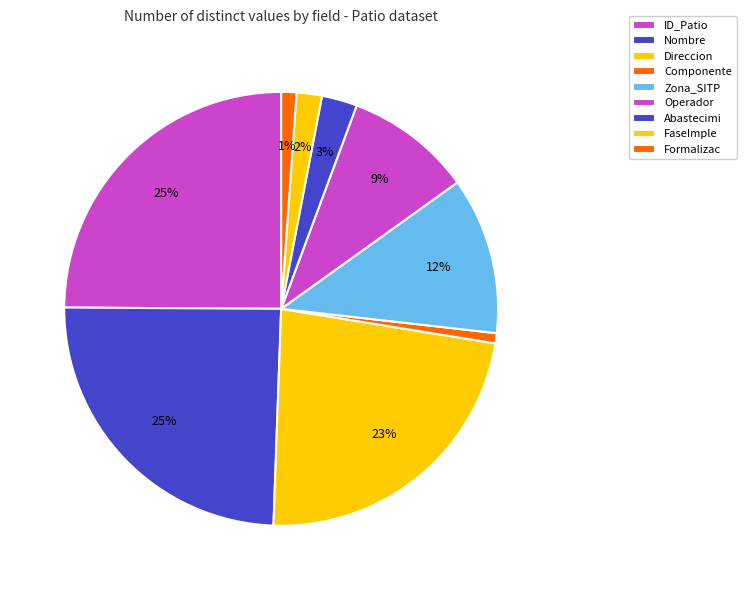

Does Componente represent more than half of the total?

No